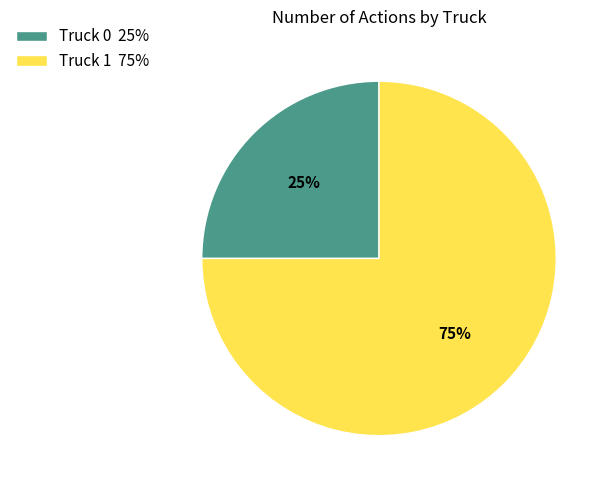

Which slice is the smallest?

Truck 0